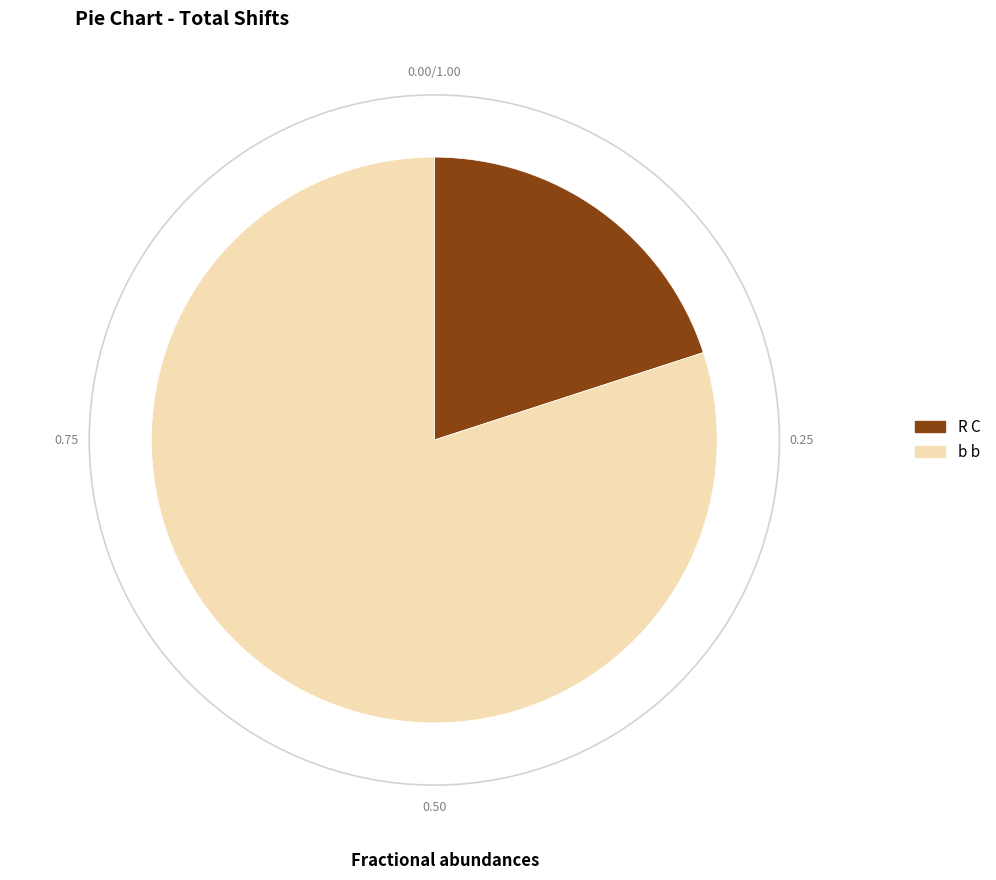

The R C slice represents 26% of the pie. True or false?

False